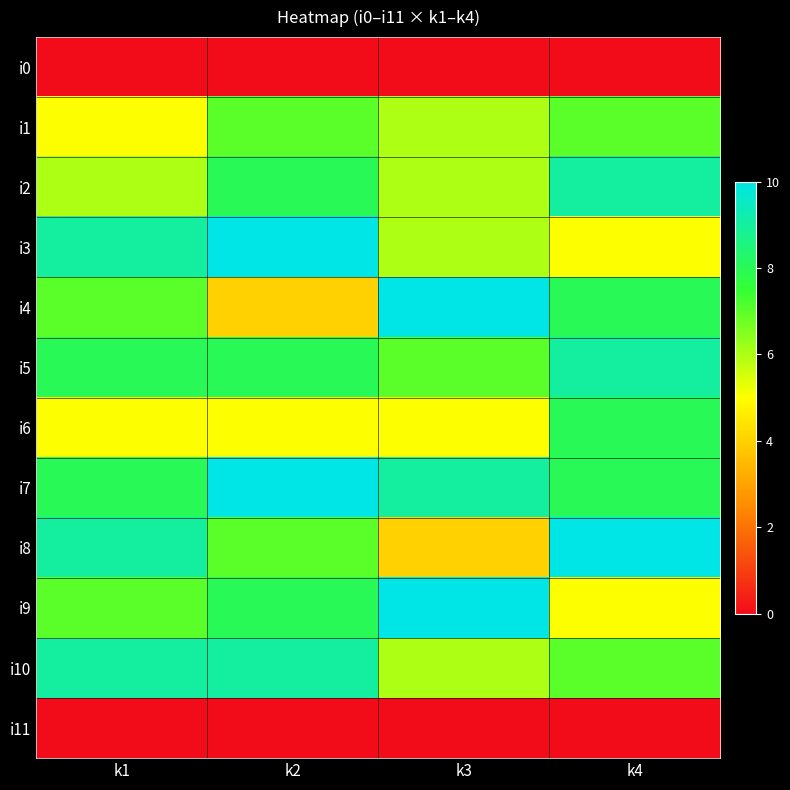

How many categories are shown in the chart?

4